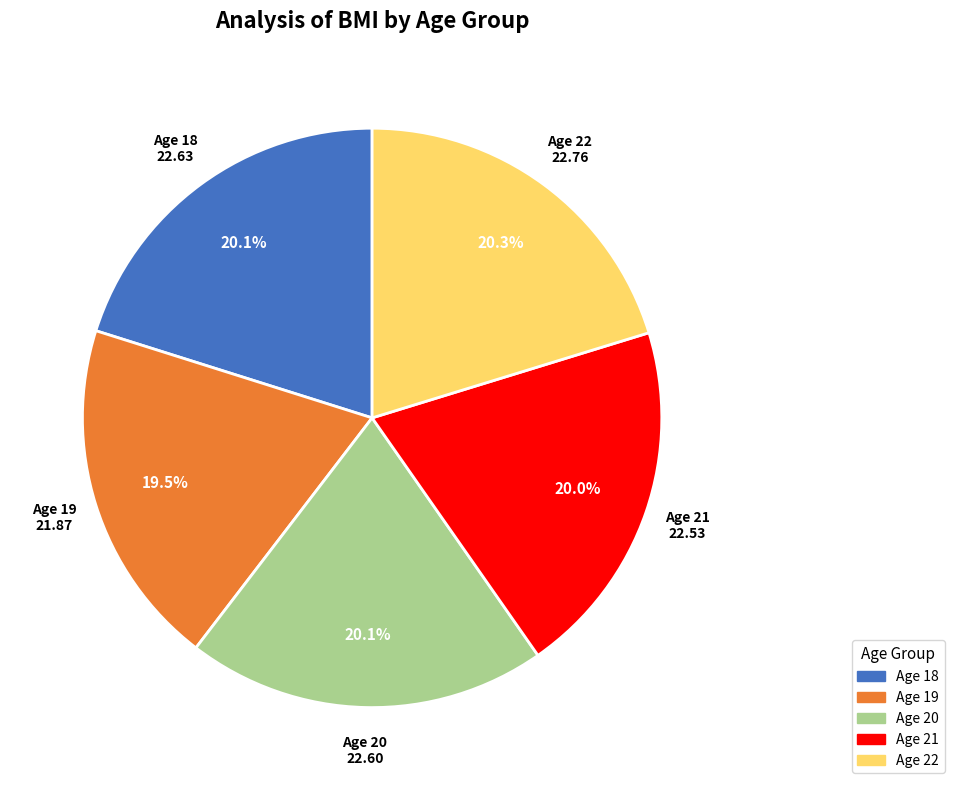

Is there a majority slice in this chart?

No